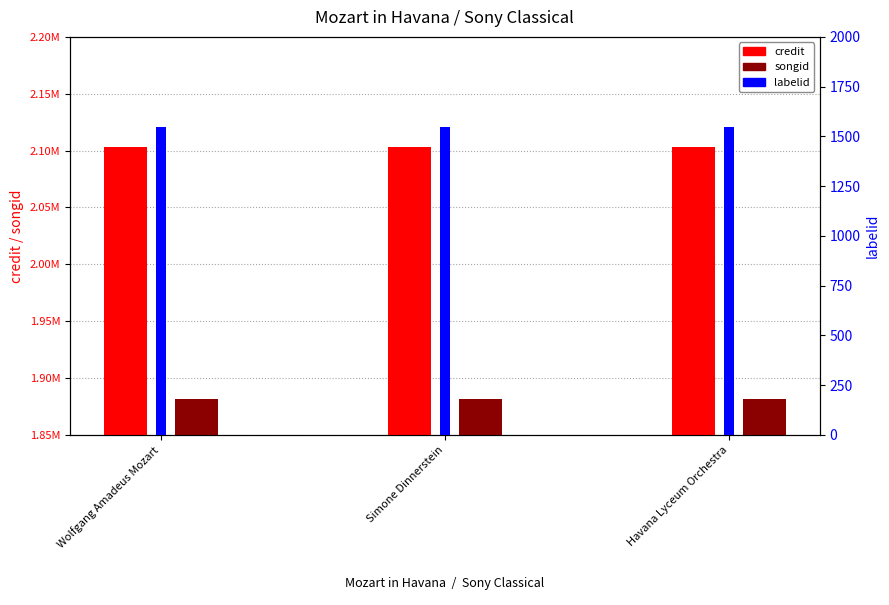

Is the value of labelid at Simone Dinnerstein greater than the value of credit at Wolfgang Amadeus Mozart?

No